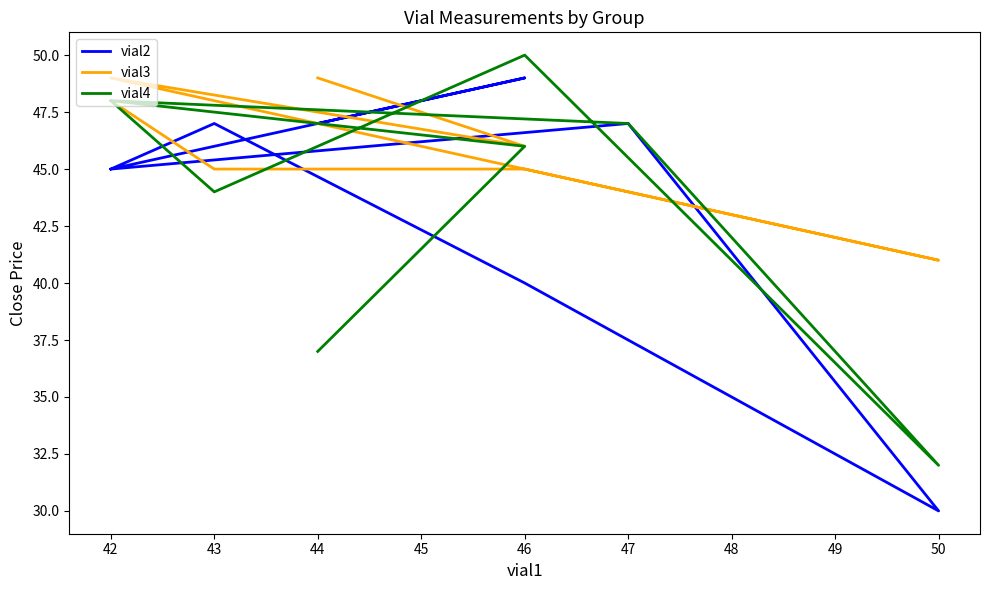

How many times do vial4 and vial3 cross each other?

4